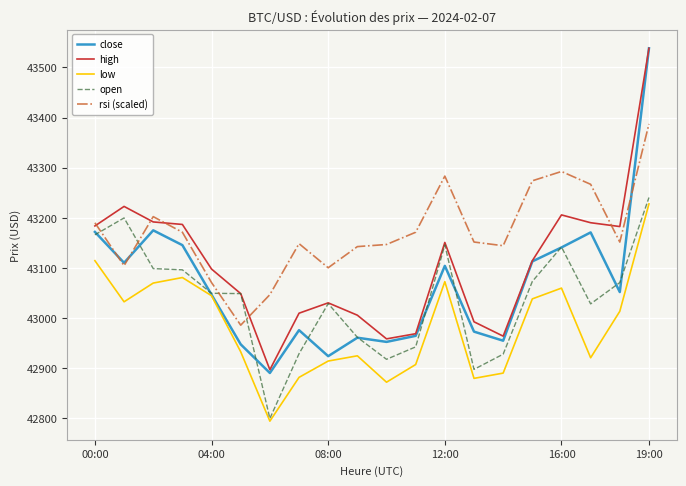

What is the minimum value shown in the chart?

42794.7